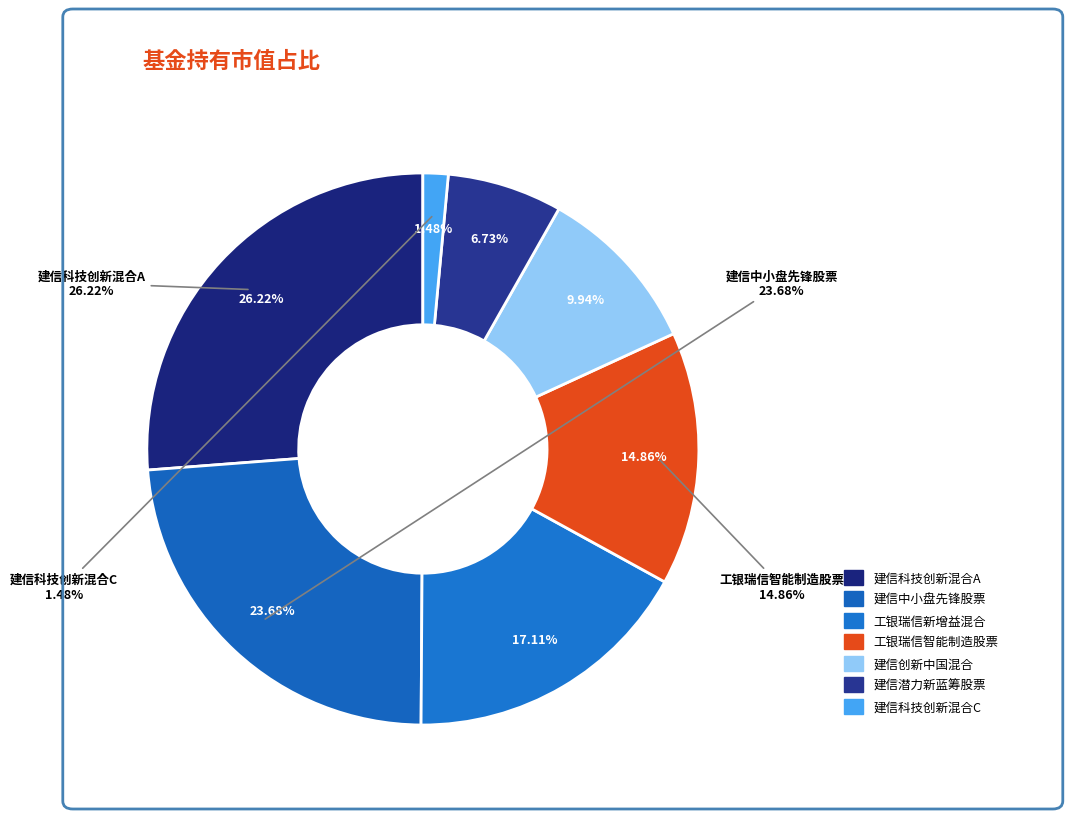

What percentage is the 建信潜力新蓝筹股票 slice, to the nearest percent?

7%